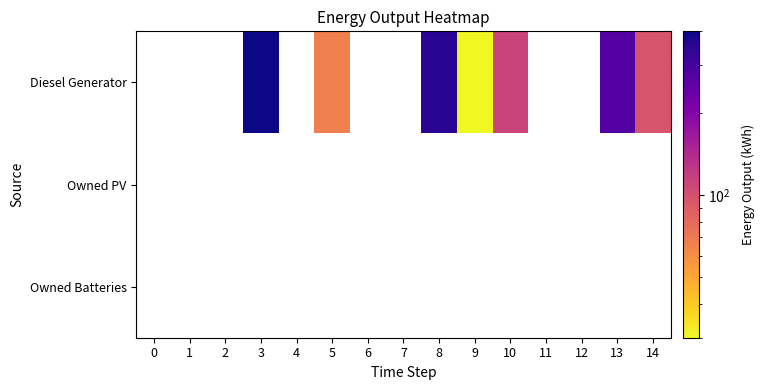

How many data points does each series have?

15